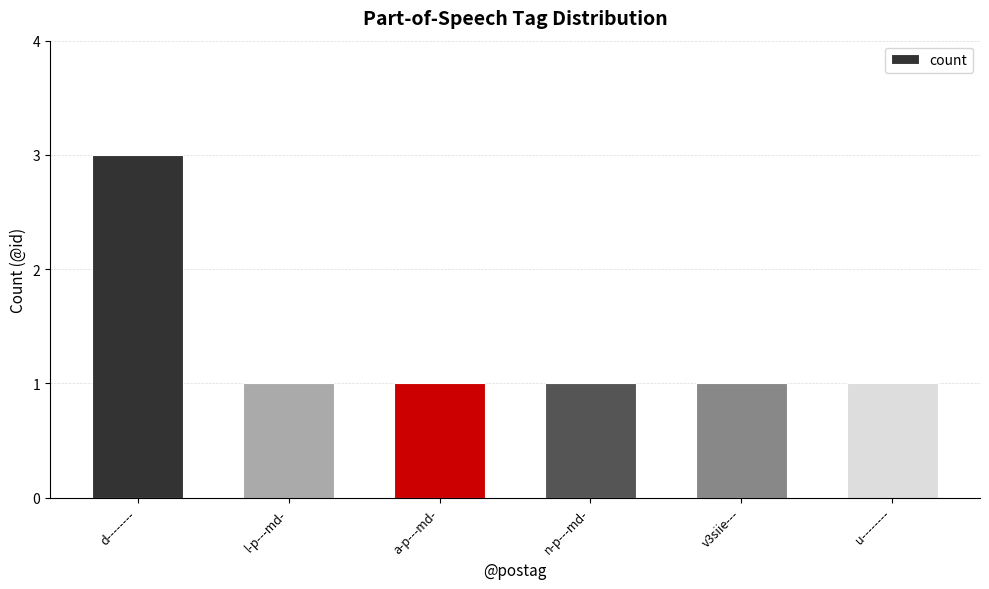

Does the chart contain any negative values?

No